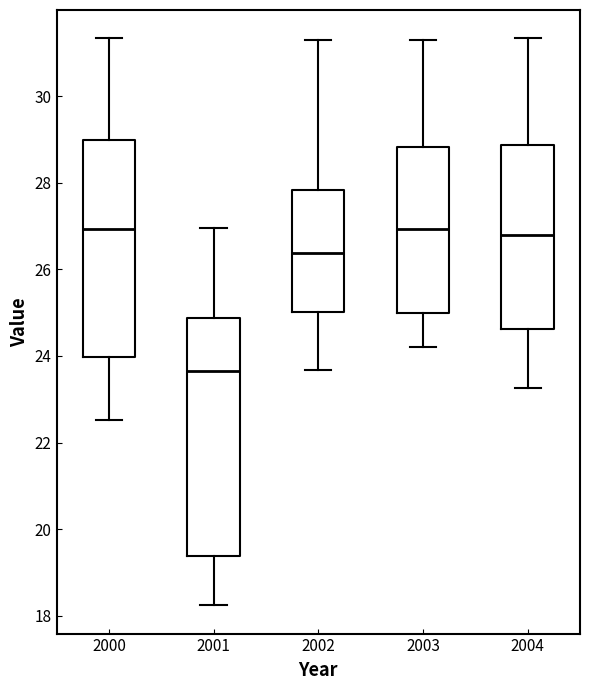

Reading left to right, transcribe this box plot: for each box, give where its median line is, the range the box spans, and where its two whiskers end, as read against the y-axis. The values are not printed on the chart, so give them approximately, as read against the axis.

2000: median 27.0, box 24.0 to 29.0, whiskers 22.6 to 31.4
2001: median 23.6, box 19.4 to 24.8, whiskers 18.2 to 27.0
2002: median 26.4, box 25.0 to 27.8, whiskers 23.6 to 31.4
2003: median 27.0, box 25.0 to 28.8, whiskers 24.2 to 31.4
2004: median 26.8, box 24.6 to 28.8, whiskers 23.2 to 31.4